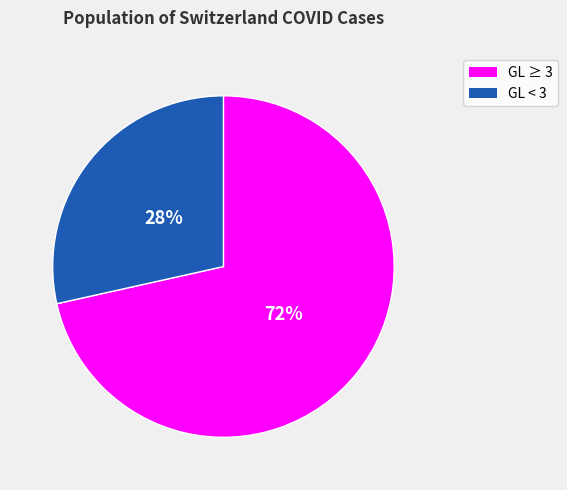

Which slice is the smallest?

GL < 3